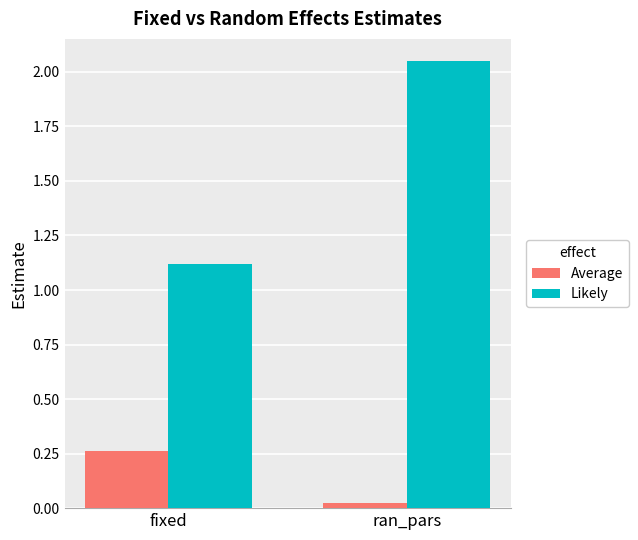

What is the label of the 1st bar from the right?

ran_pars